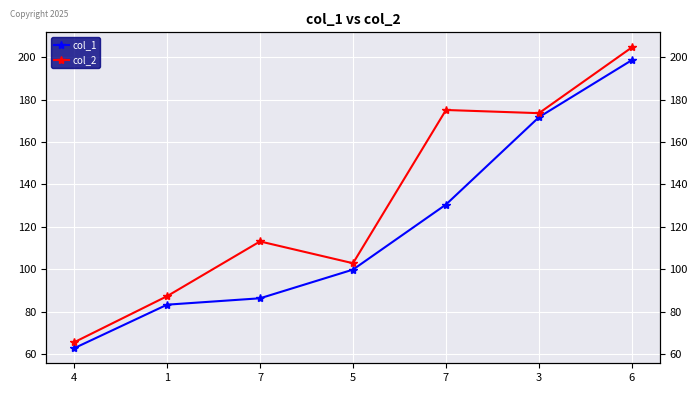

Which label corresponds to the largest value in the chart?

6